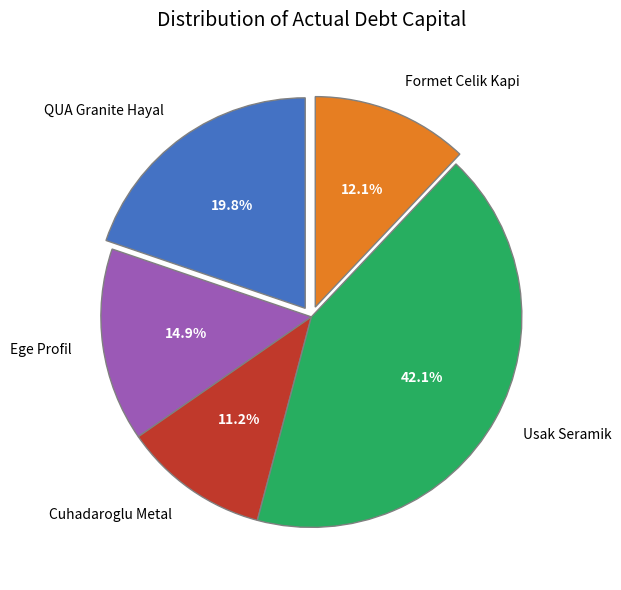

Rank the categories by value from lowest to highest.

Cuhadaroglu Metal, Formet Celik Kapi, Ege Profil, QUA Granite Hayal, Usak Seramik